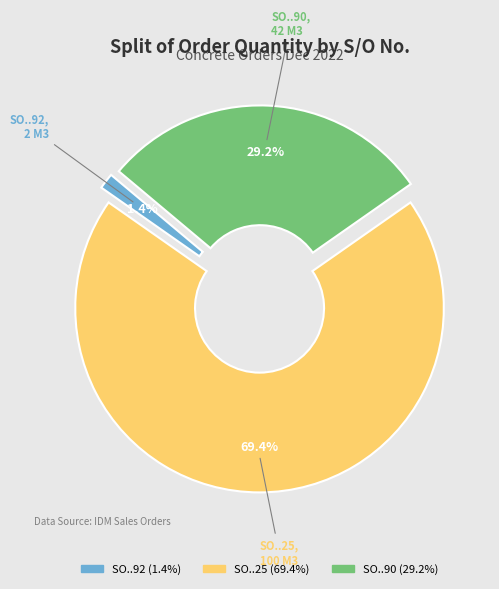

To the nearest percent, what is the average slice percentage?

33%